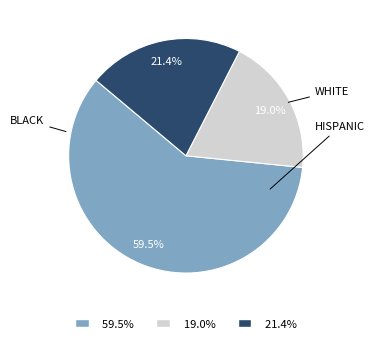

Is there any slice that represents more than half of the pie?

Yes